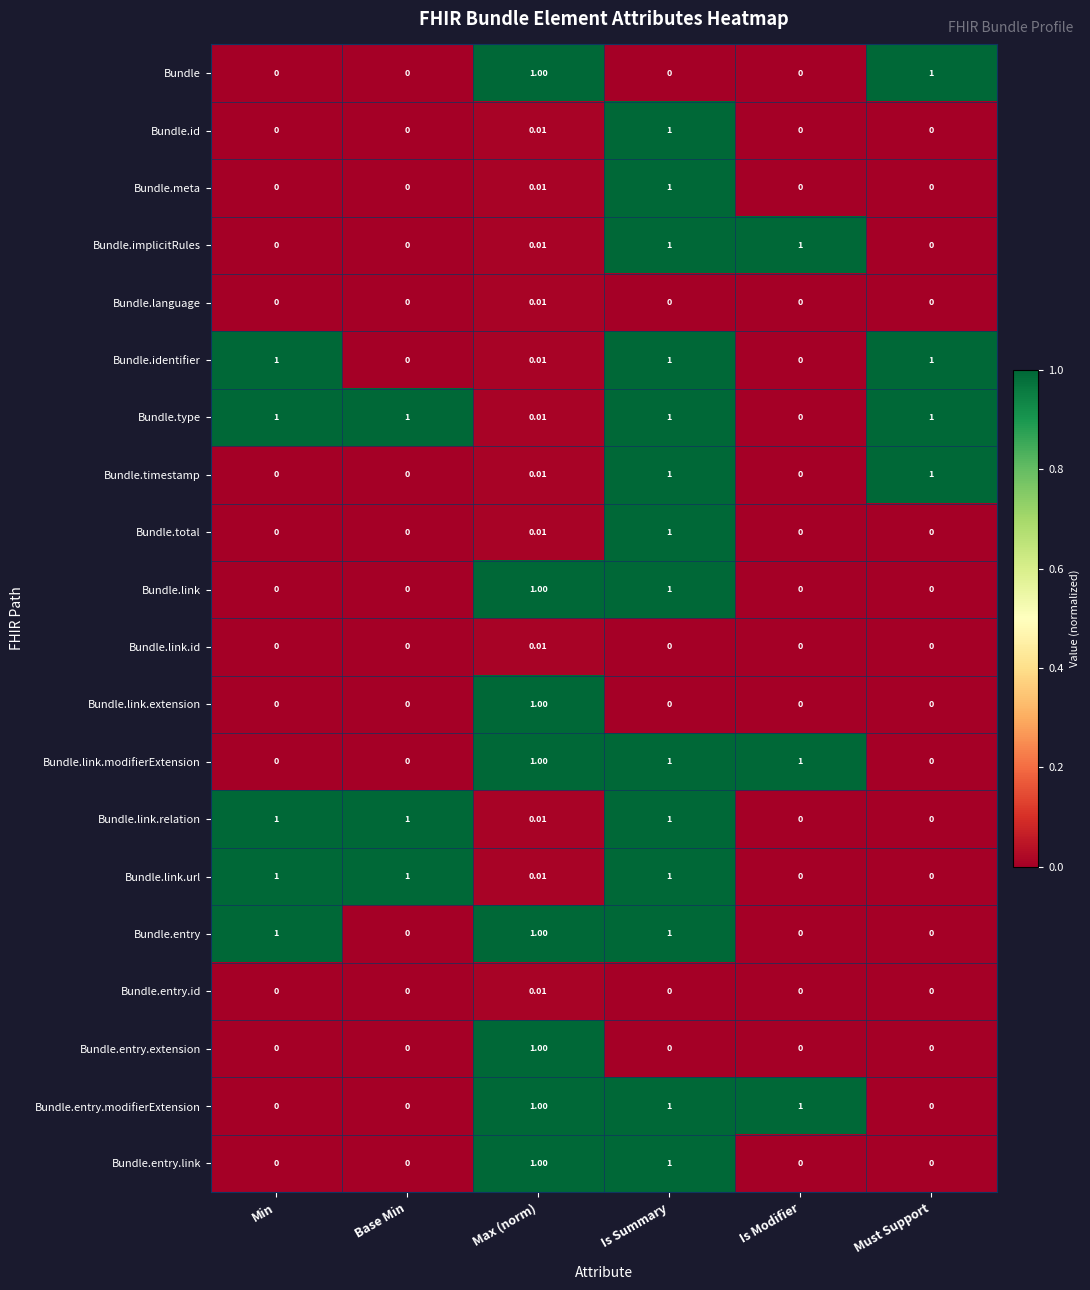

At which category is the sum across all series the highest?

Is Summary